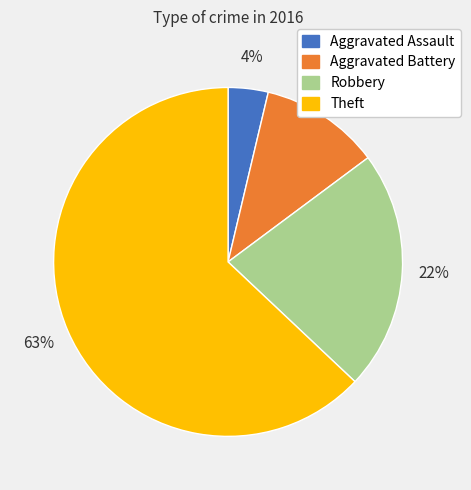

Count the number of slices in the pie.

4